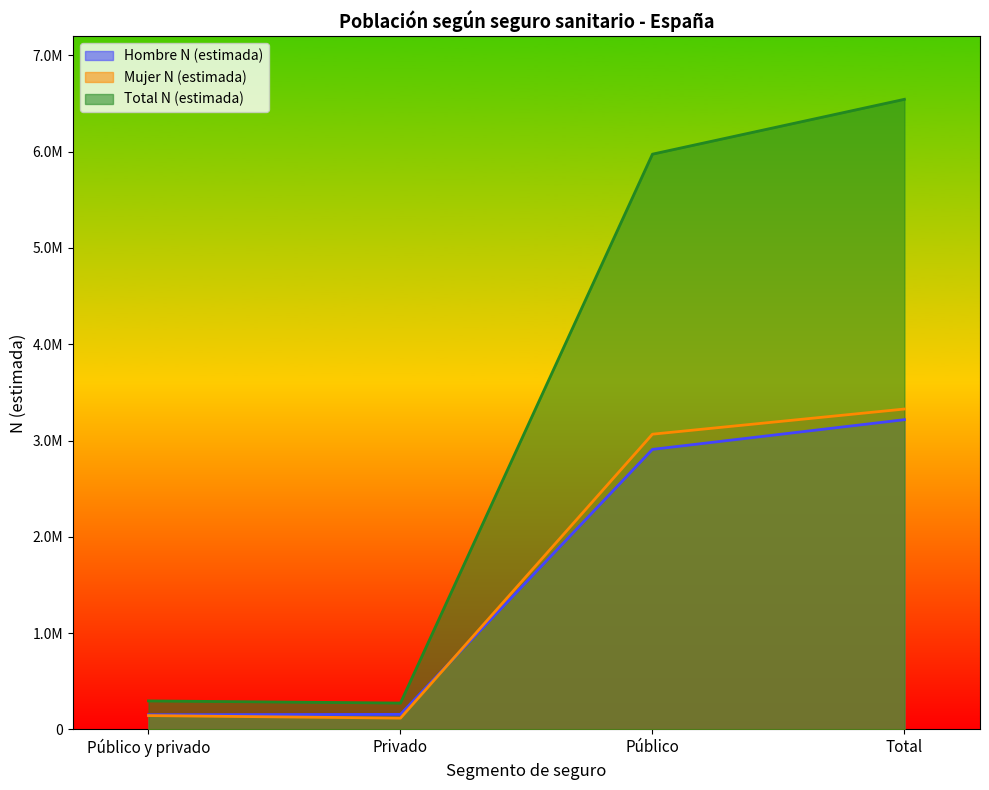

At Público y privado, list the series in order from smallest to largest.

Mujer N (estimada), Hombre N (estimada), Total N (estimada)